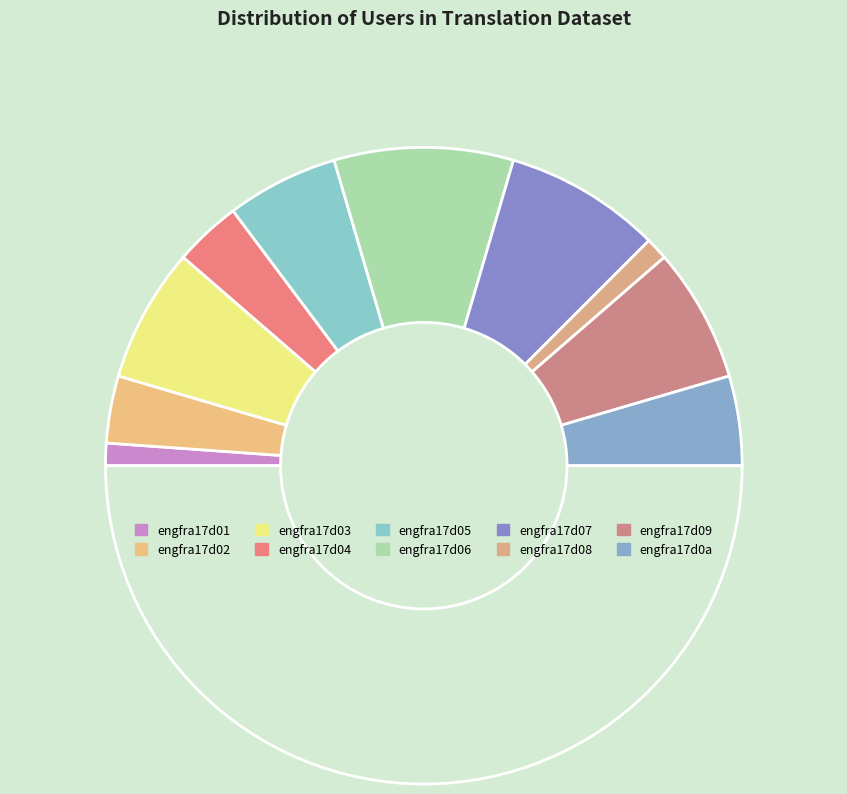

Rank the categories by value from highest to lowest.

engfra17d06, engfra17d07, engfra17d03, engfra17d09, engfra17d05, engfra17d0a, engfra17d02, engfra17d04, engfra17d01, engfra17d08